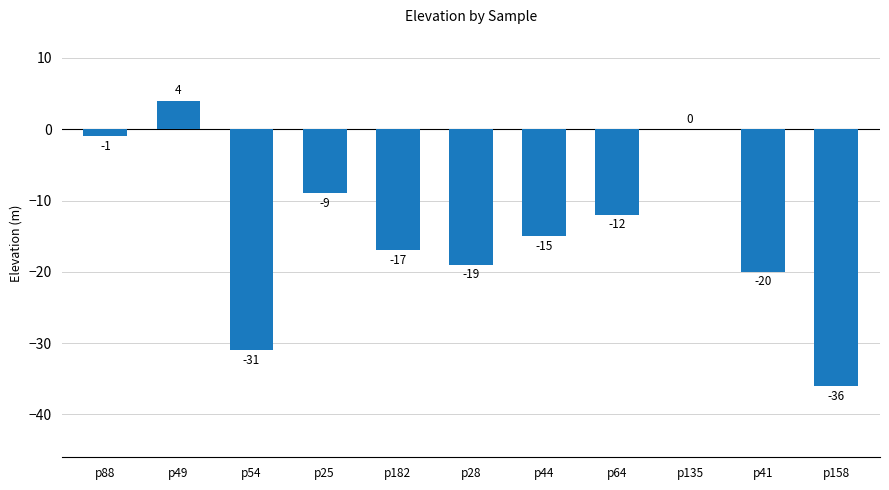

Does the chart contain stacked bars?

No